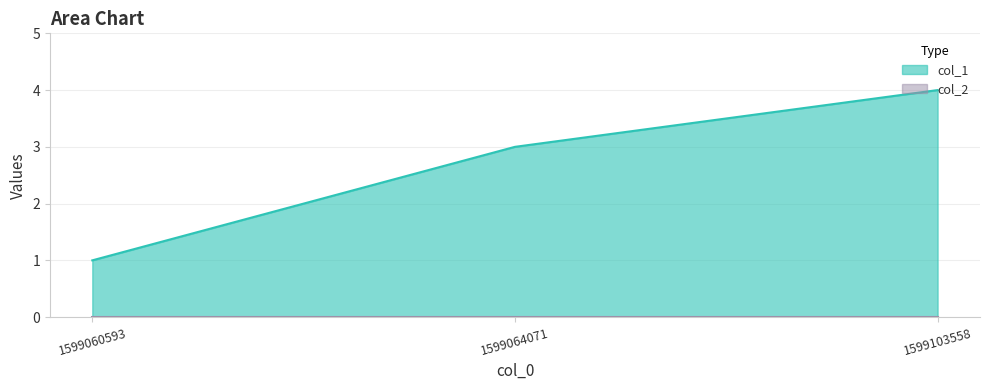

What is the sum of all values?

8